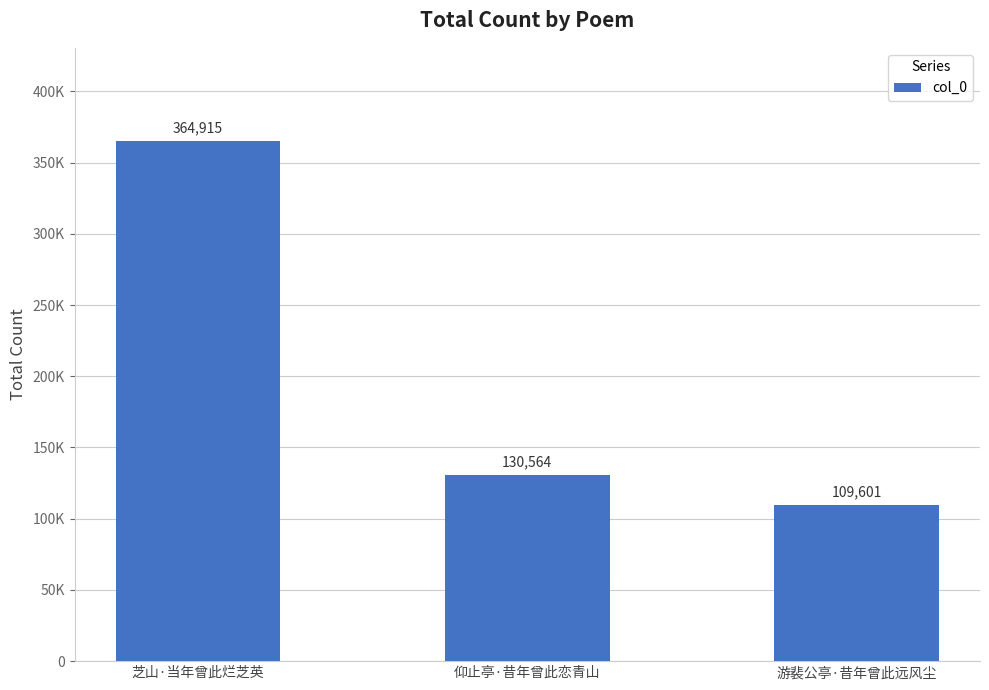

Reading right to left, extract all data points from this chart.

109601	130564	364915